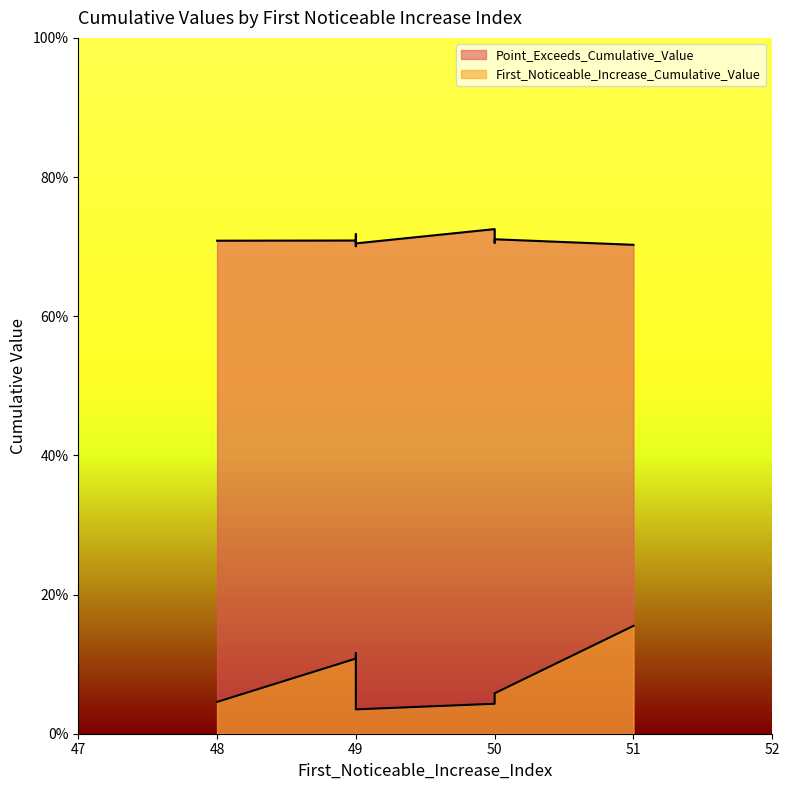

Reading right to left, what are all the values shown in this chart?

First_Noticeable_Increase_Cumulative_Value: 0.0	0.1	0.1	0.0	0.0	0.2	0.1	0.1	0.0	0.0
Point_Exceeds_Cumulative_Value: 0.7	0.7	0.7	0.7	0.7	0.7	0.7	0.7	0.7	0.7